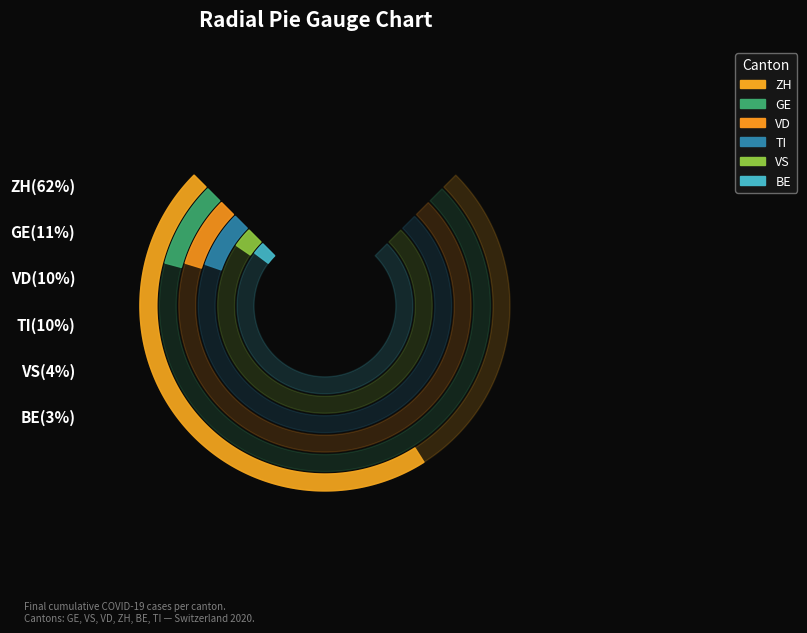

Which series has the widest spread of values?

ZH